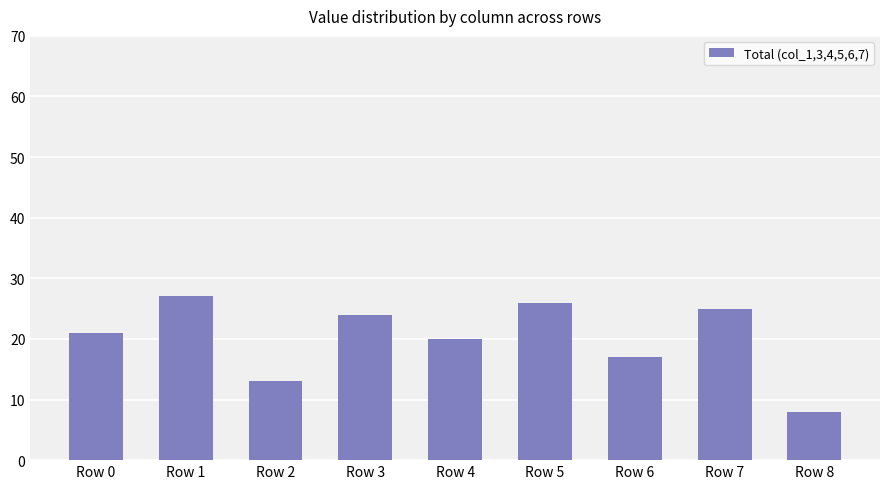

True or false: the data shows 8 at Row 8.

True